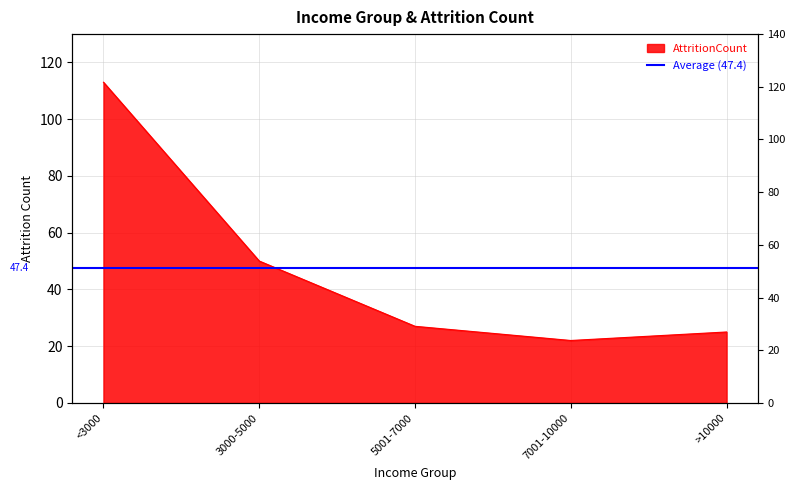

What is the change in value from 5001-7000 to >10000?

-2